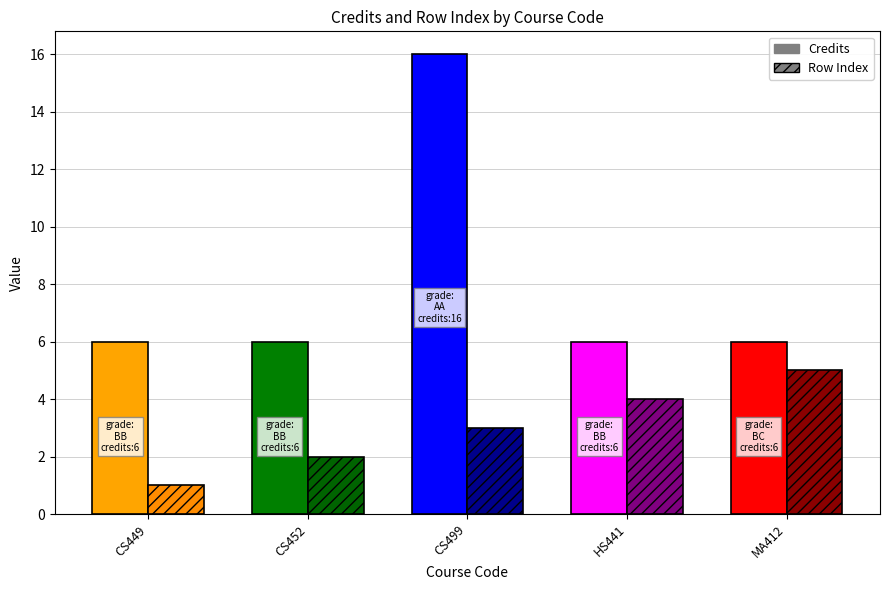

Does the chart contain any negative values?

No